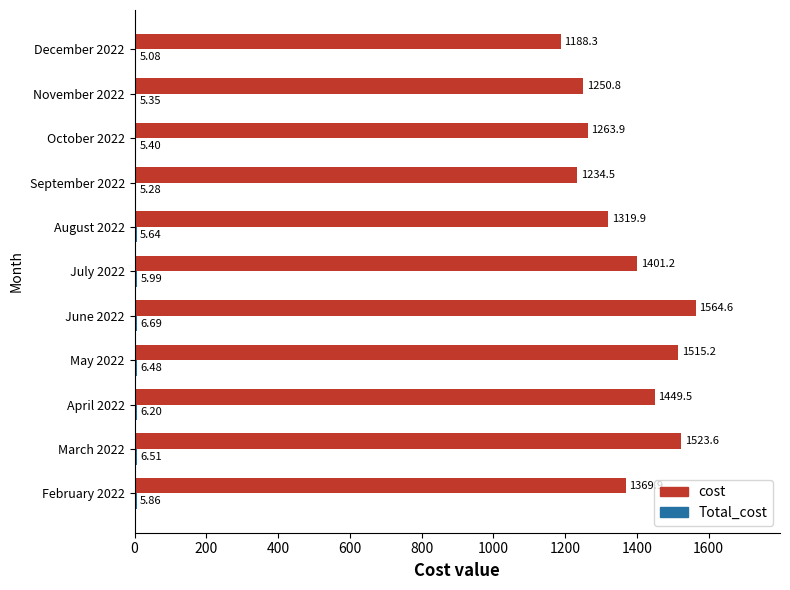

How many data points does each series have?

11